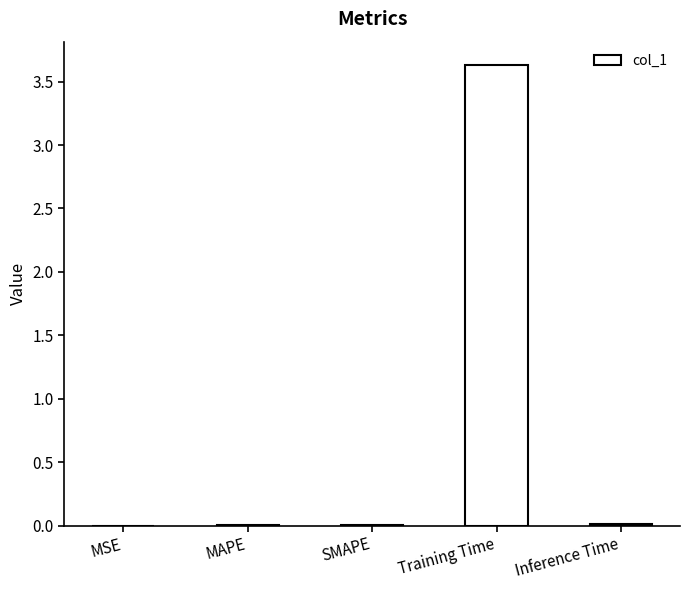

What is the sum of all values?

3.7